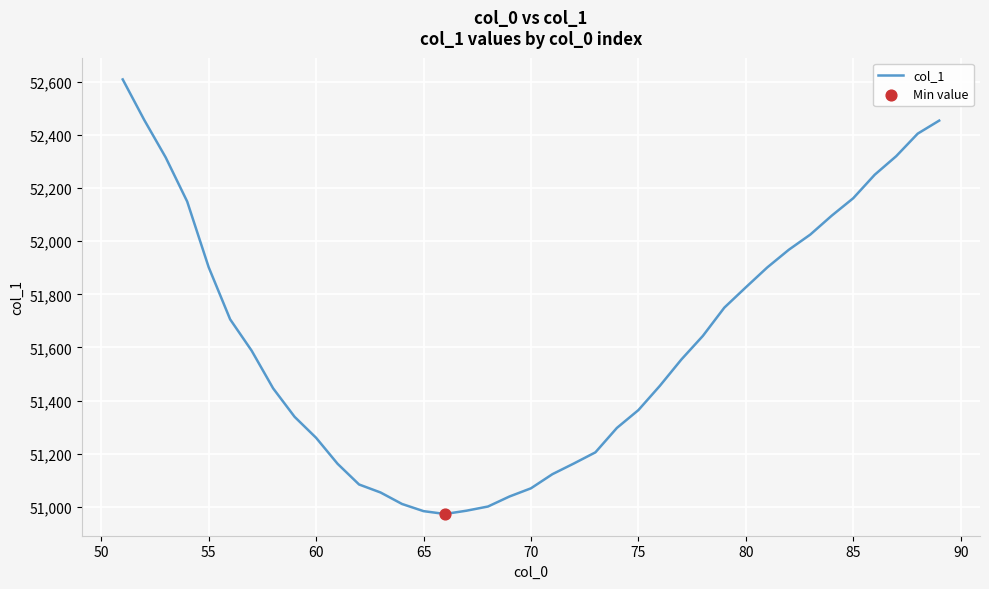

What is the greatest value displayed?

52608.9